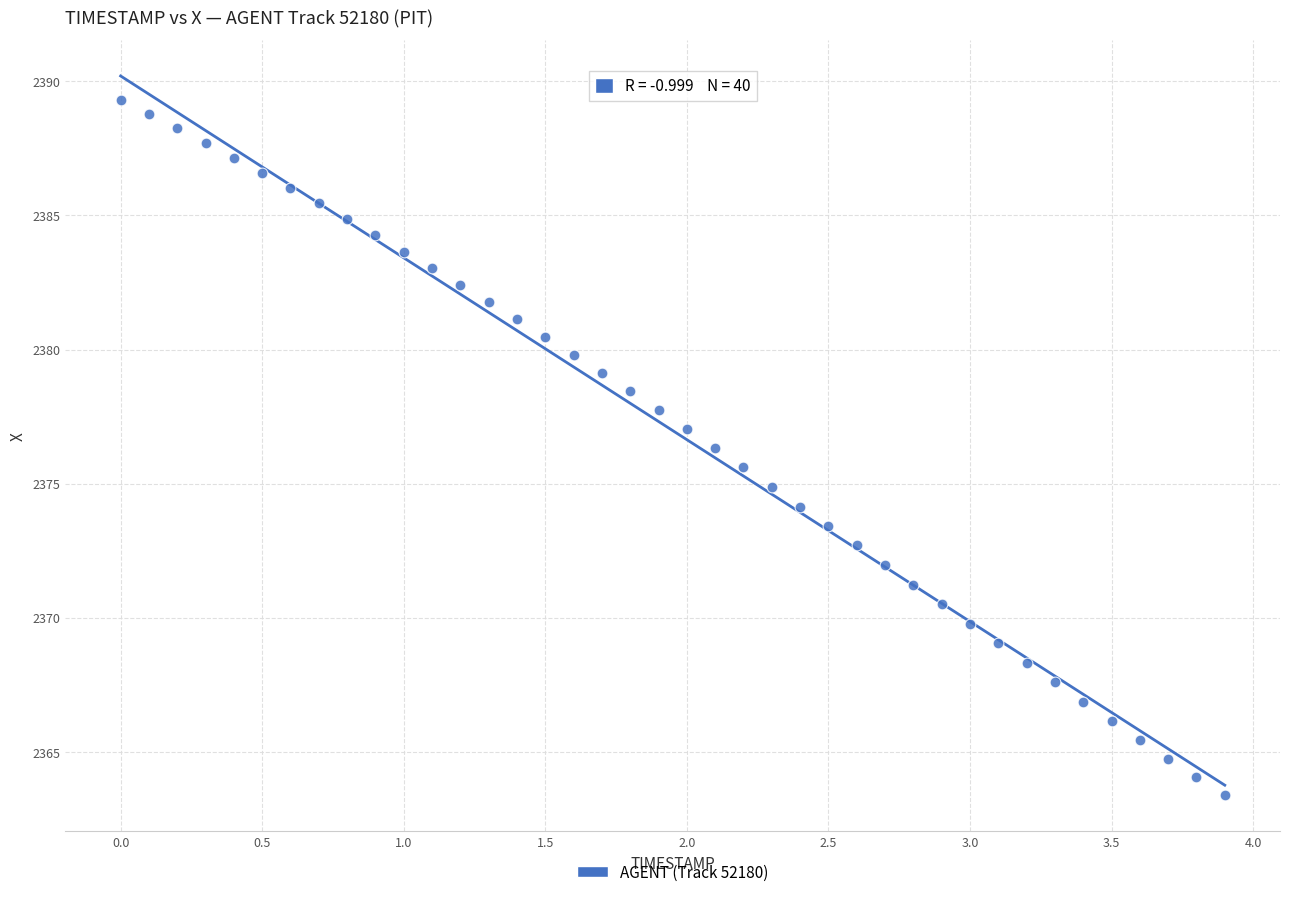

What is the range of Y values (max minus min)?

25.9